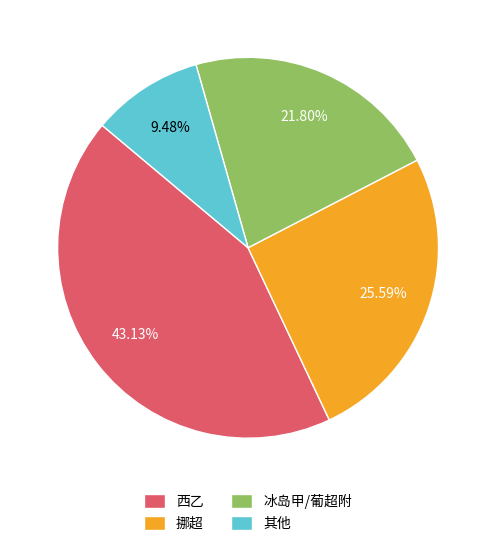

Rank the categories by value from highest to lowest.

西乙, 挪超, 冰岛甲/葡超附, 其他